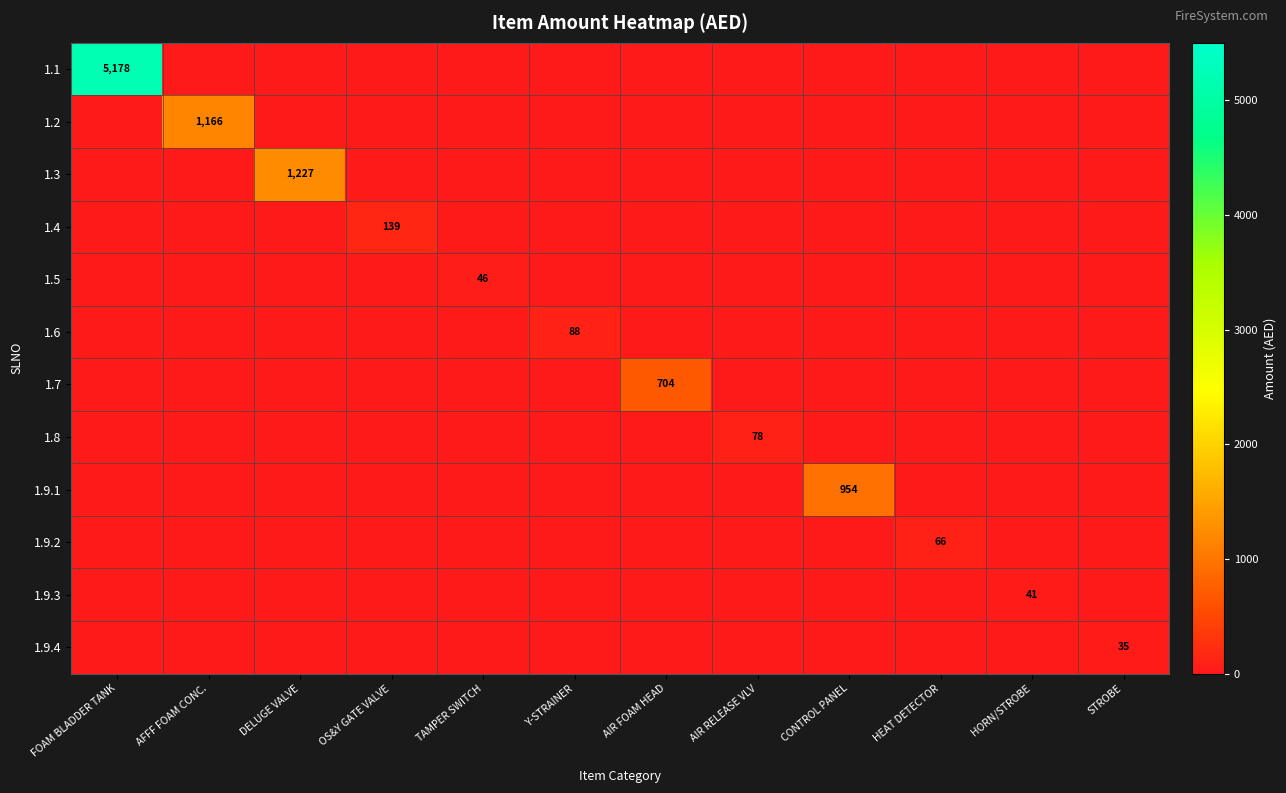

What is the total value across all series at CONTROL PANEL?

954